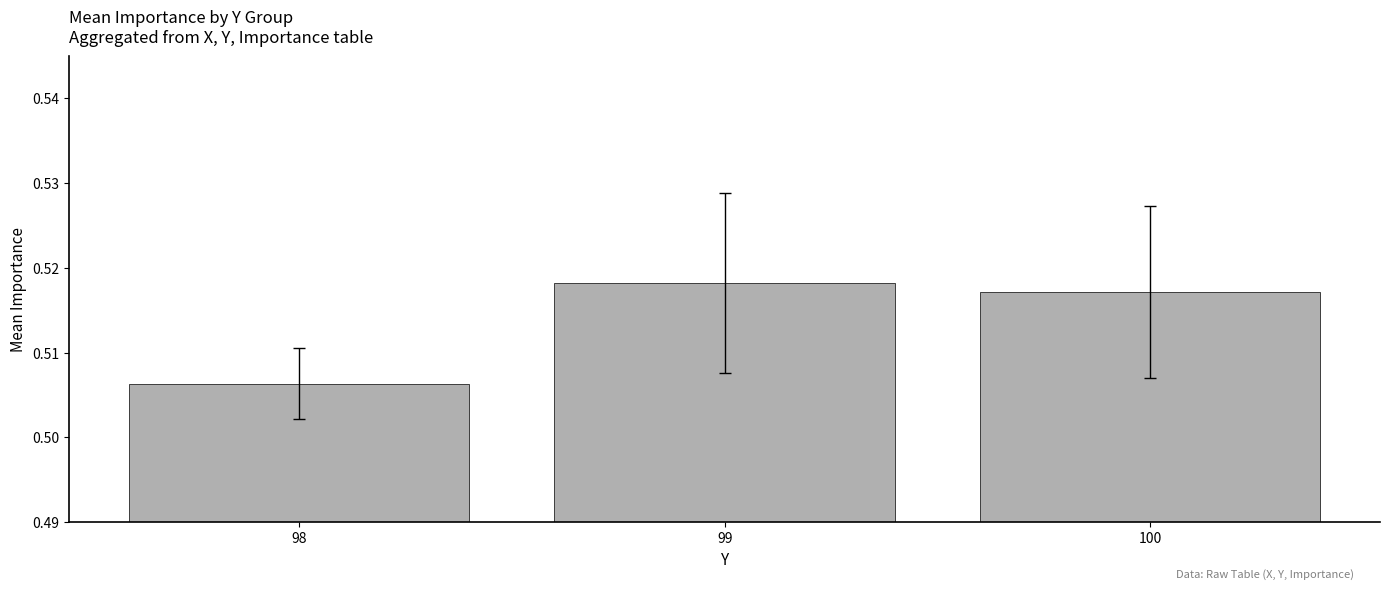

Are the bars horizontal?

No